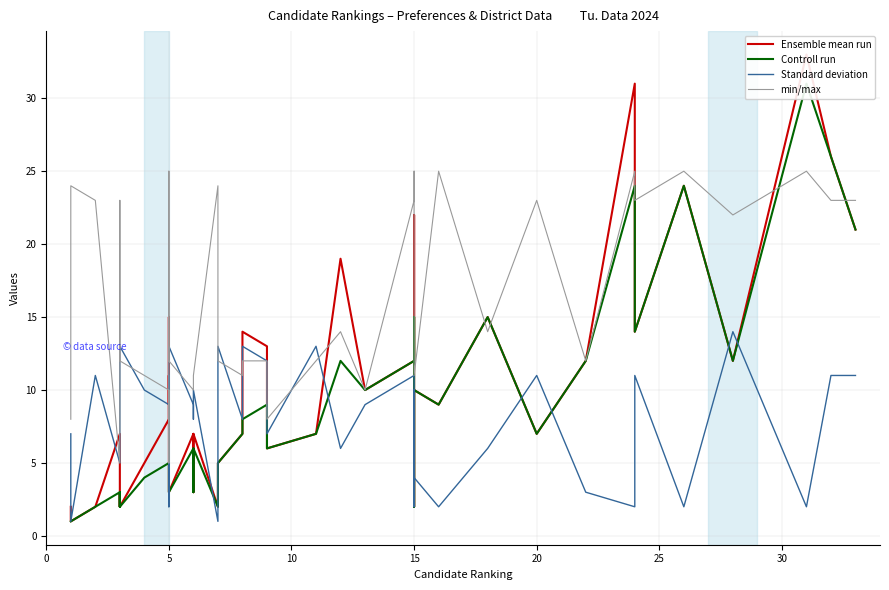

At how many categories does at least one series exceed 26?

2